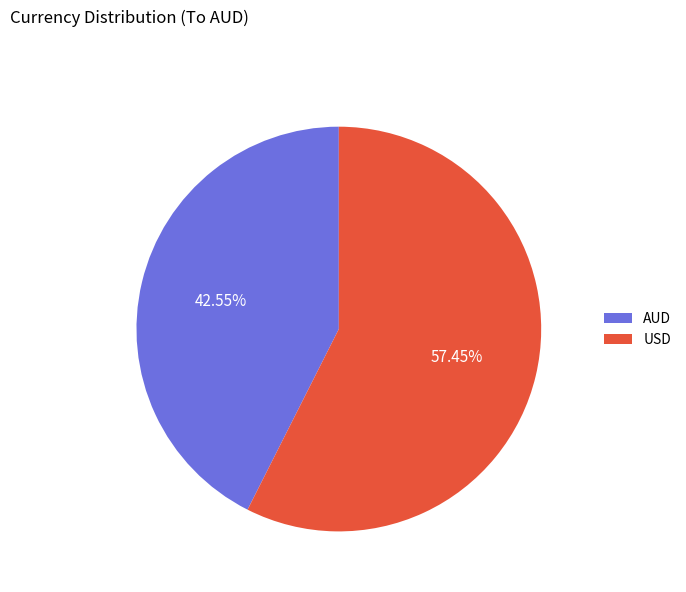

Approximately how many times larger is the value at AUD compared to USD?

0.7